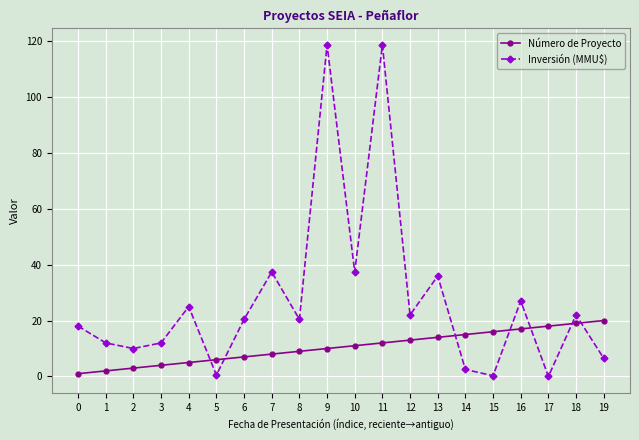

Is the value of Número de Proyecto at 1 greater than the value of Inversión (MMU$) at 3?

No